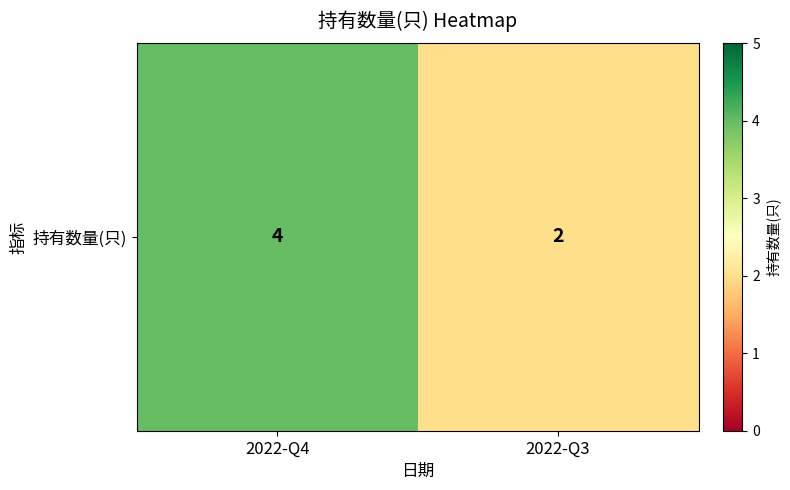

List the labels in order of value, smallest first.

2022-Q3, 2022-Q4